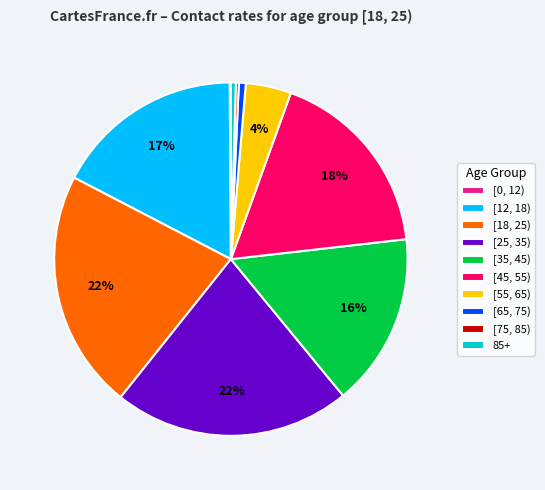

True or false: 85+ accounts for 0% of the total.

True